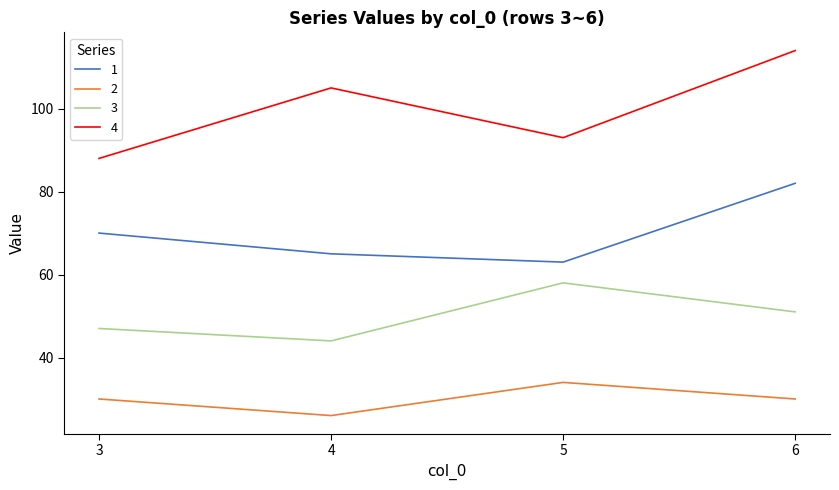

What is the total value across all series at 6?

277